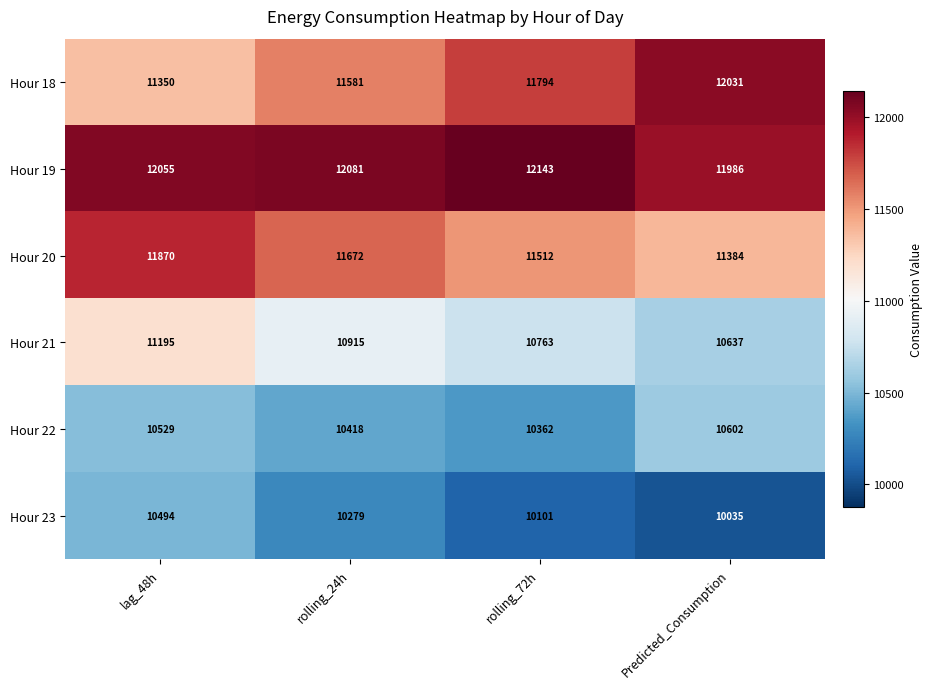

Which category has the highest value in the Hour 18 series?

Predicted_Consumption